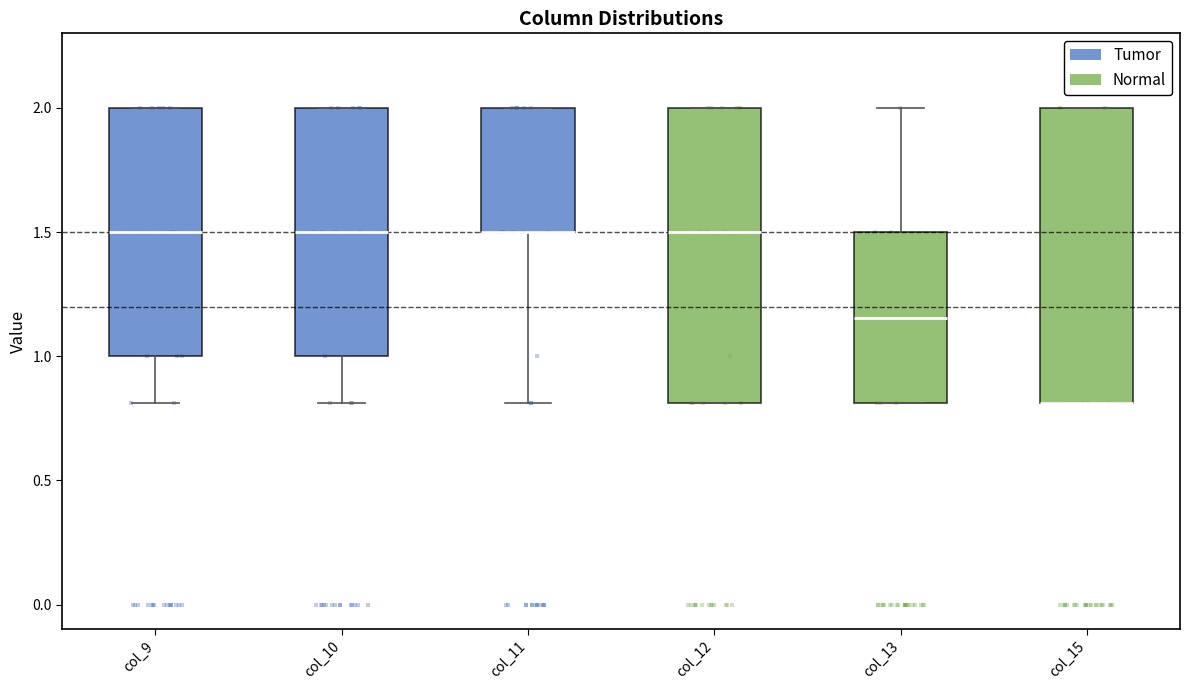

Reading left to right, transcribe this box plot: for each box, give where its median line is, the range the box spans, and where its two whiskers end, as read against the y-axis. The values are not printed on the chart, so give them approximately, as read against the axis.

col_9: median 1.50, box 1.00 to 2.00, whiskers 0.80 to 2.00
col_10: median 1.50, box 1.00 to 2.00, whiskers 0.80 to 2.00
col_11: median 1.50 (drawn on the box's lower edge), box 1.50 to 2.00, whiskers 0.80 to 2.00
col_12: median 1.50, box 0.80 to 2.00, whiskers 0.80 to 2.00
col_13: median 1.15, box 0.80 to 1.50, whiskers 0.80 to 2.00
col_15: median 0.80 (drawn on the box's lower edge), box 0.80 to 2.00, whiskers 0.80 to 2.00